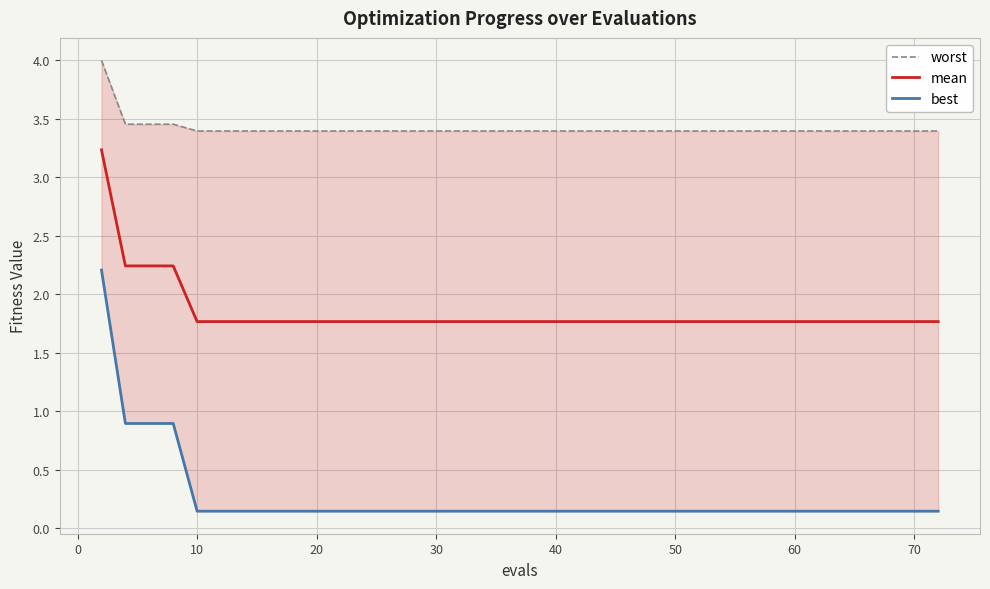

True or false: worst and best cross at least once.

False